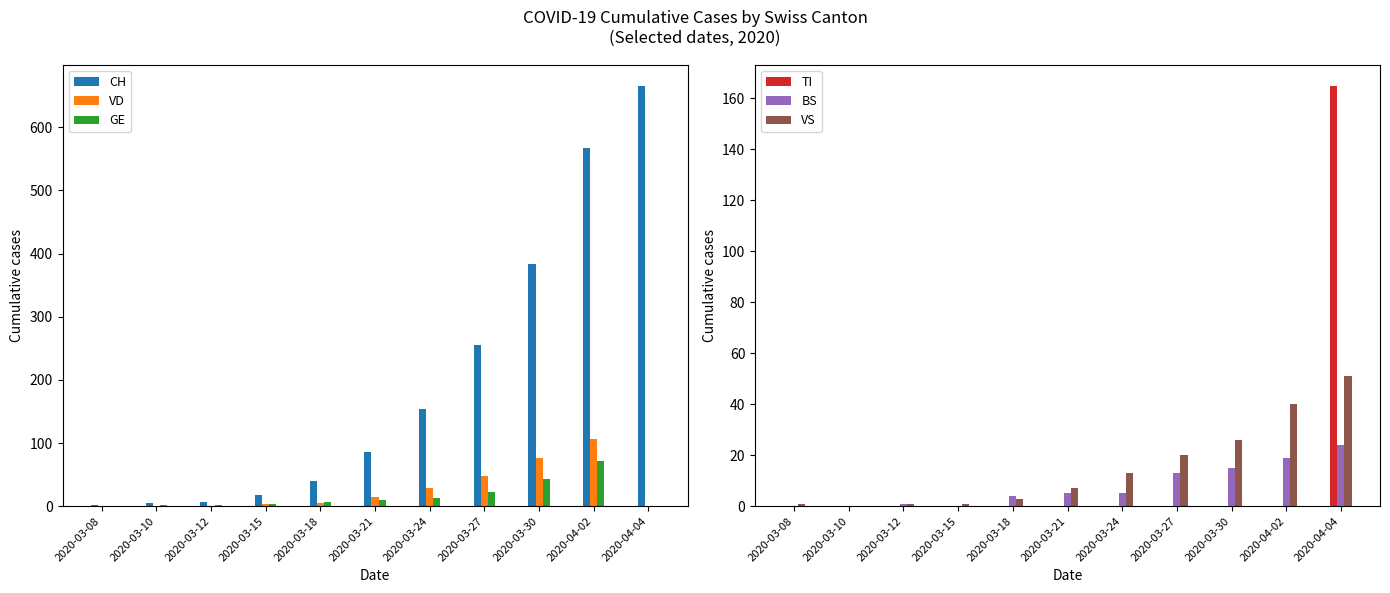

What is the sum of the TI values at 2020-04-04 and 2020-03-30?

165